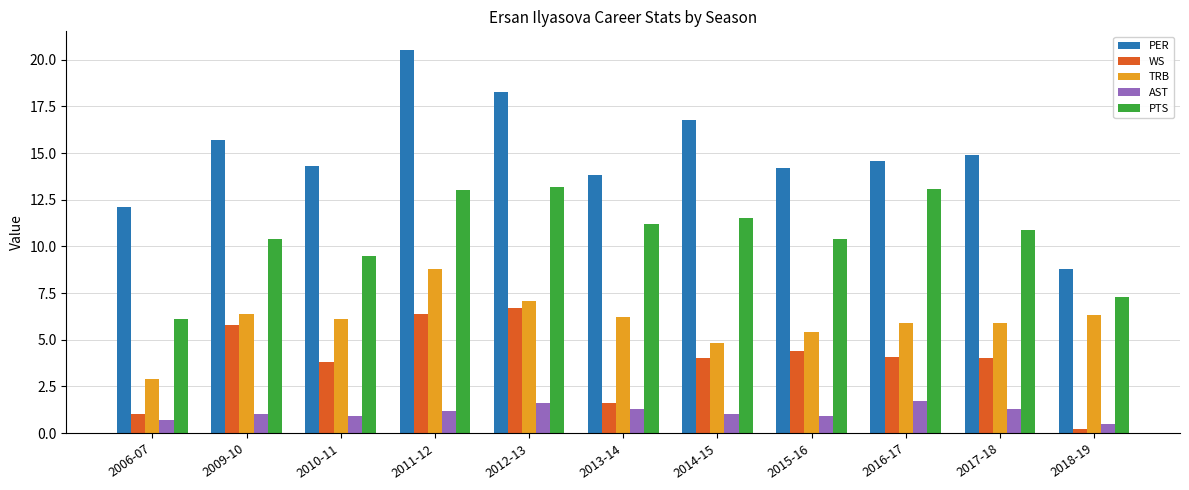

What is the sum of the WS values at 2018-19 and 2013-14?

1.8